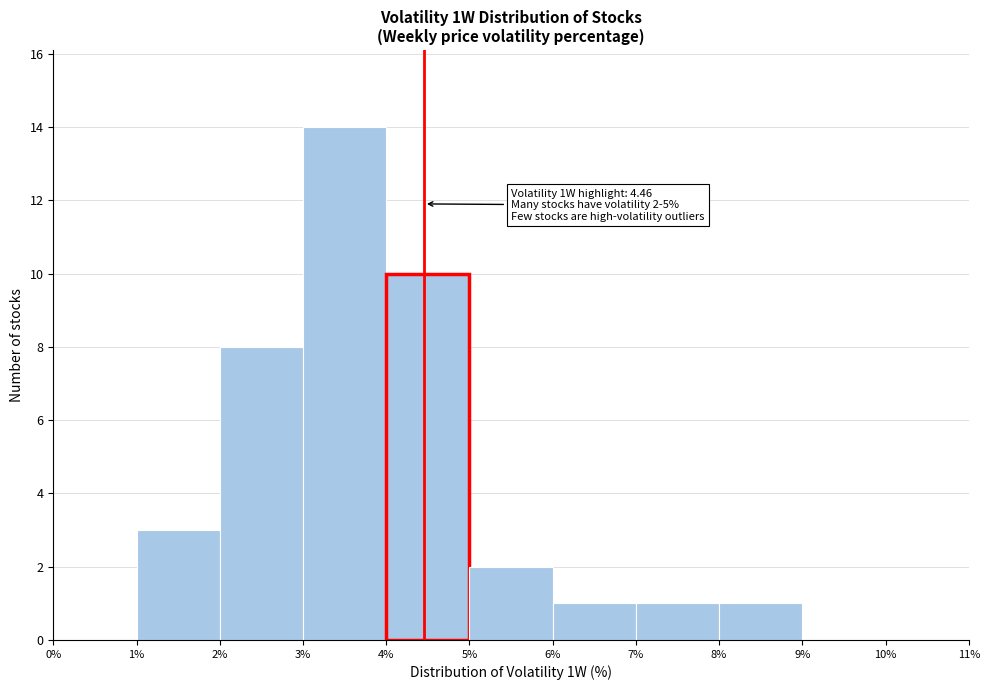

Over which range of the x-axis is the bar tallest?

3% to 4%